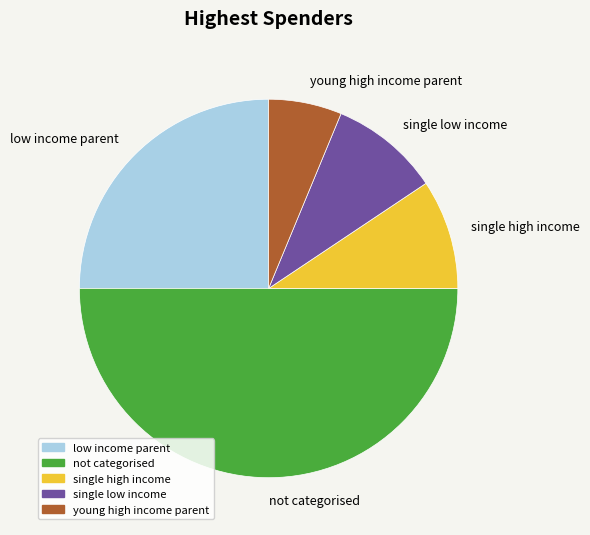

Combined, do low income parent and single low income account for over 50%?

No